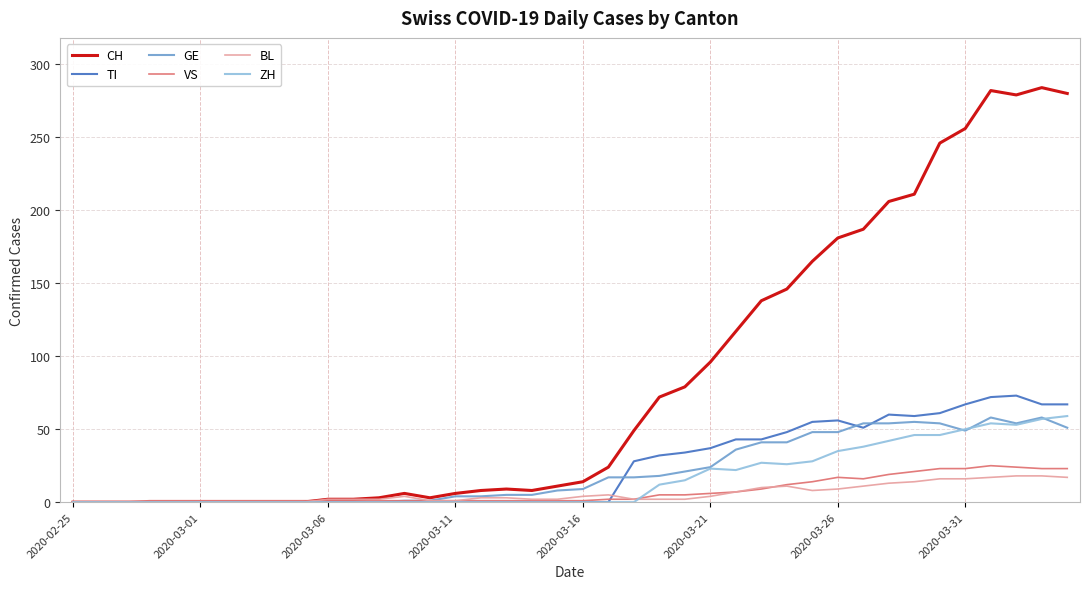

What is the highest value of the BL series?

18